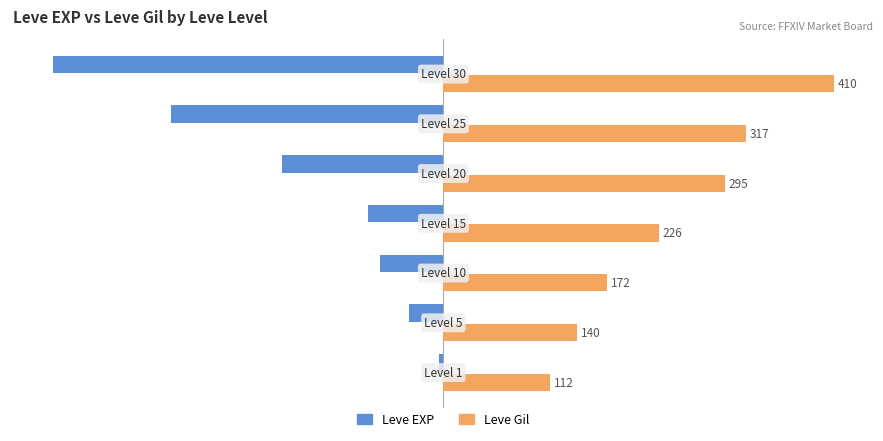

What are all the series names shown in the legend?

Leve EXP, Leve Gil